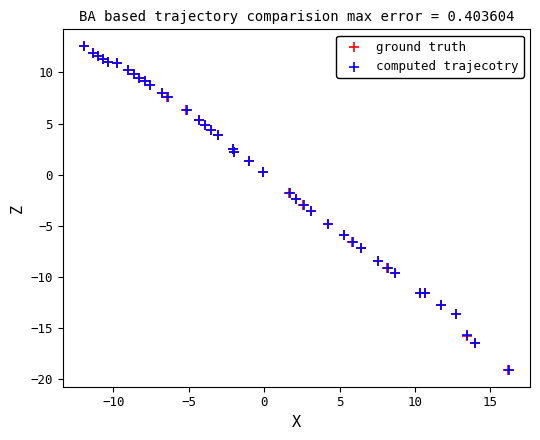

Which series has the widest spread of Y values?

ground truth